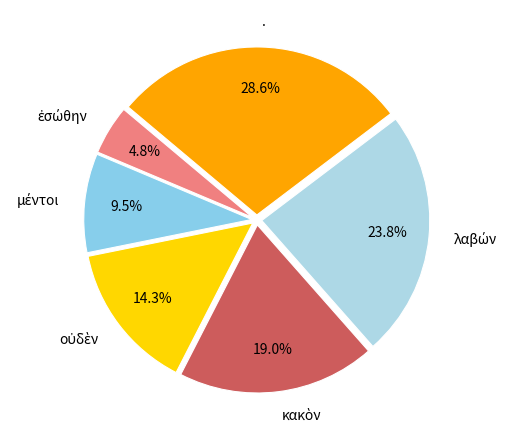

Is there any slice that represents more than half of the pie?

No